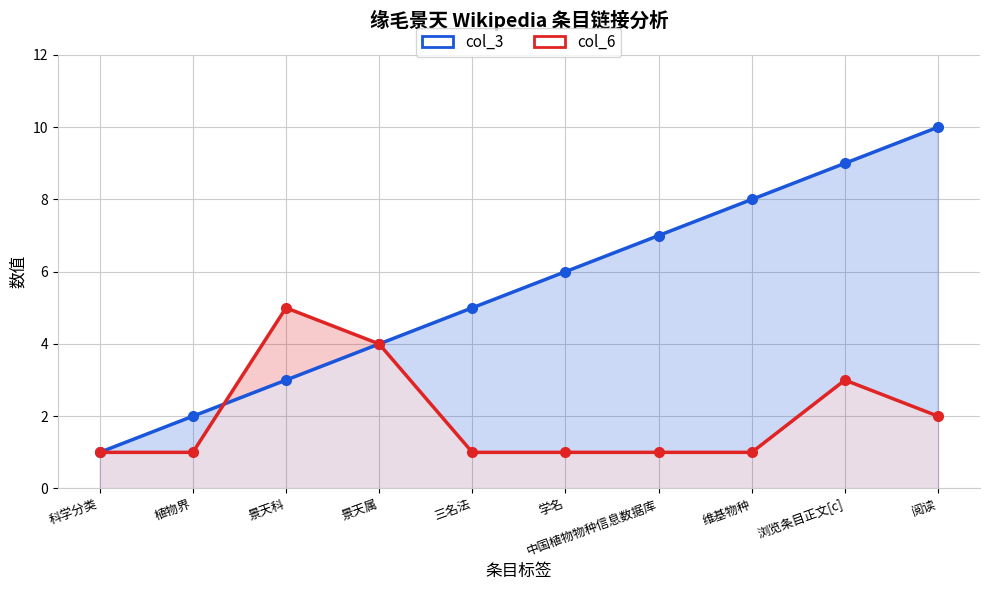

True or false: col_6 has a value of 1 at 科学分类.

True